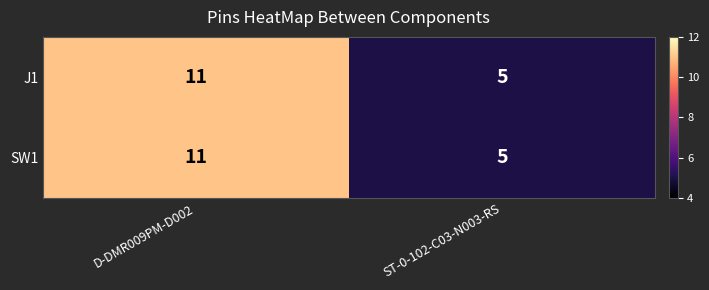

What value does the J1 series have at D-DMR009PM-D002?

11